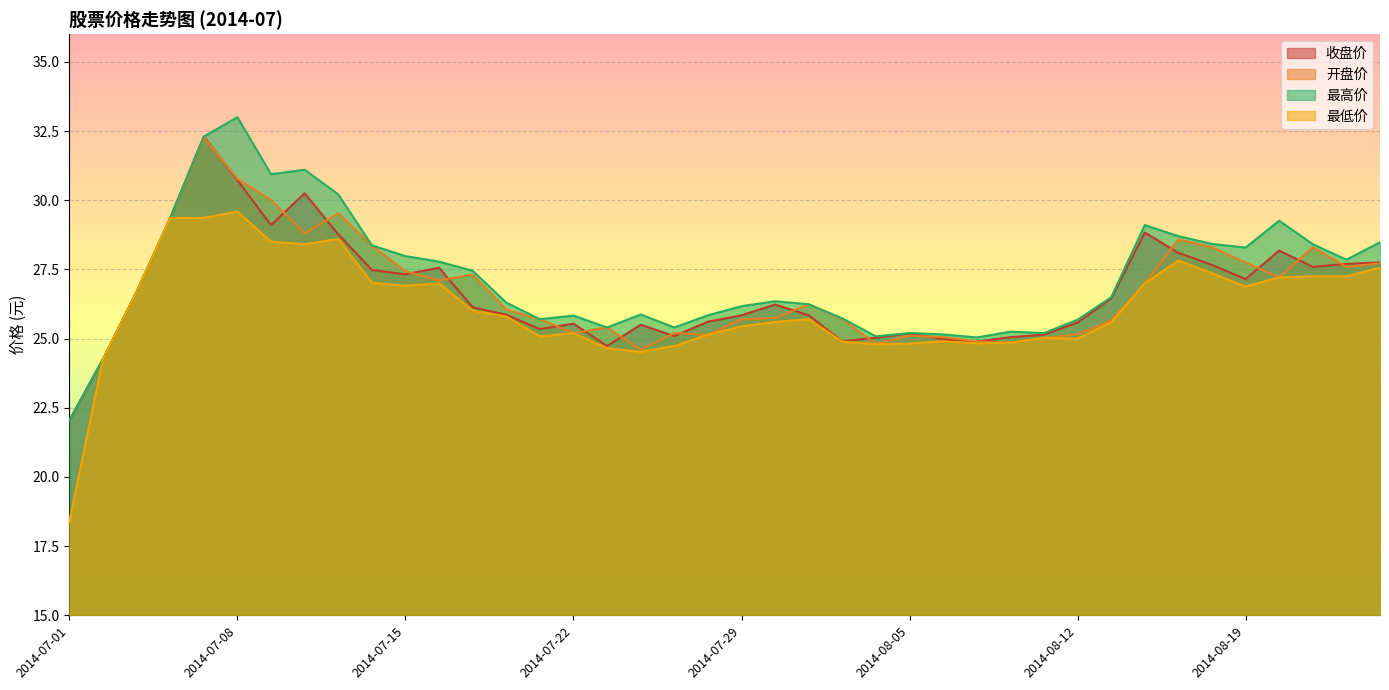

How many interior local peaks does the 开盘价 series have?

9